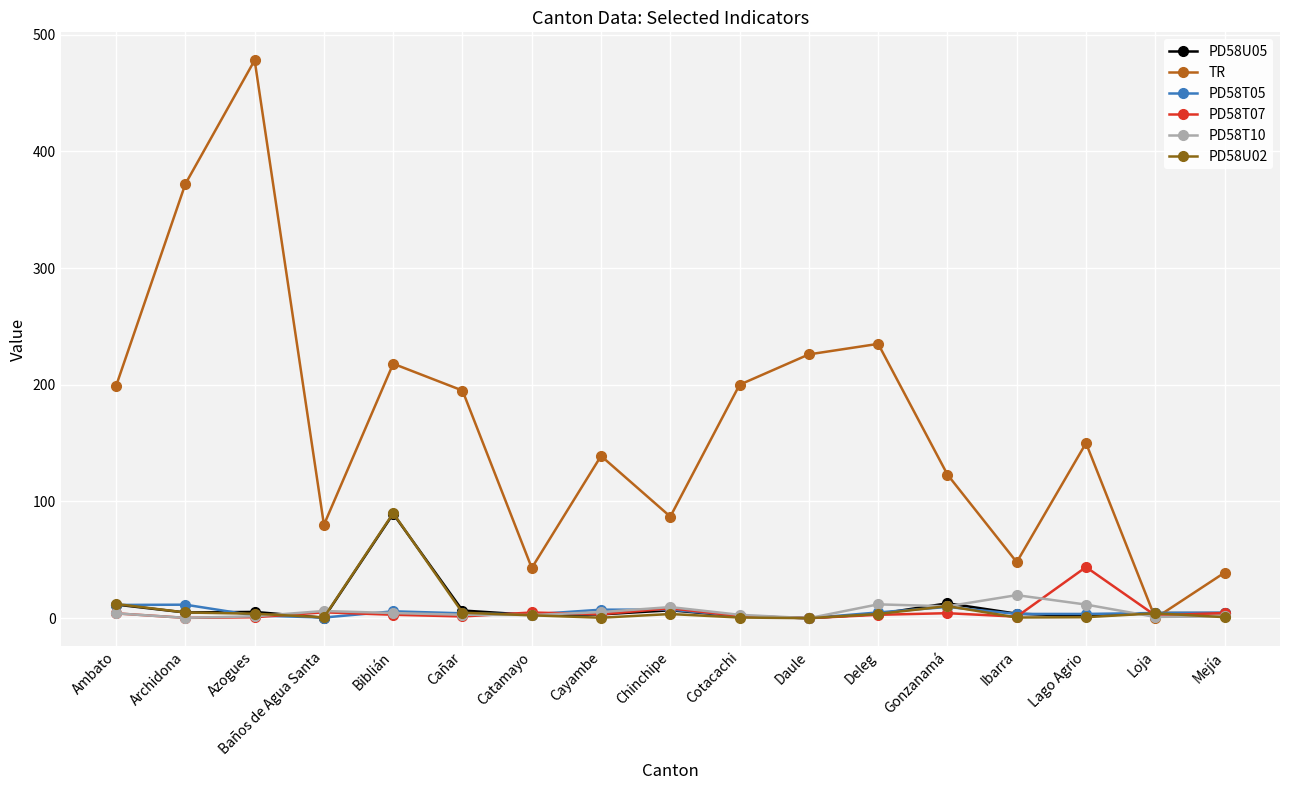

What is the difference between the maximum and minimum values in the PD58T05 series?

11.6